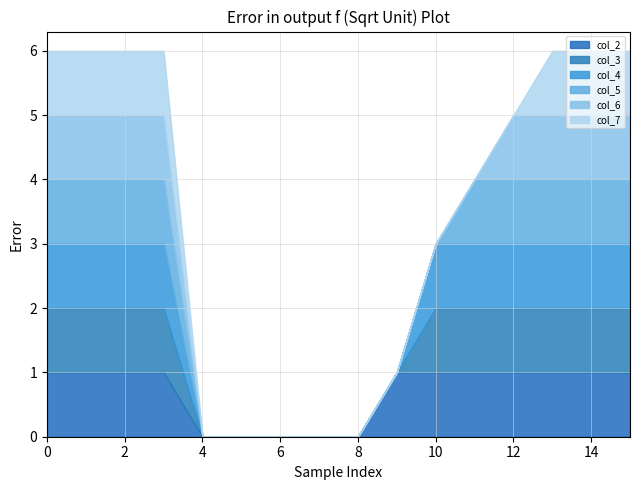

What is the difference between the second highest and minimum values in the col_3 series?

1